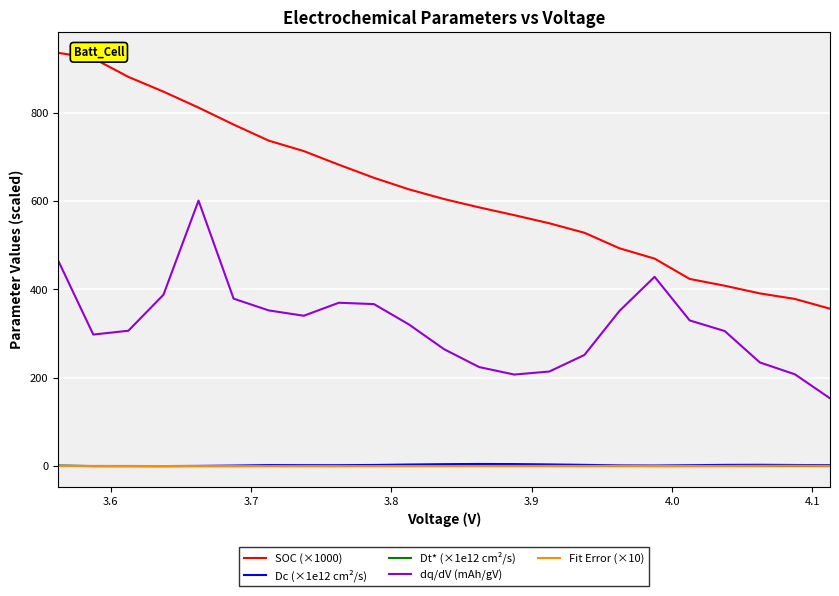

Which series has the largest total across all categories?

SOC (×1000)